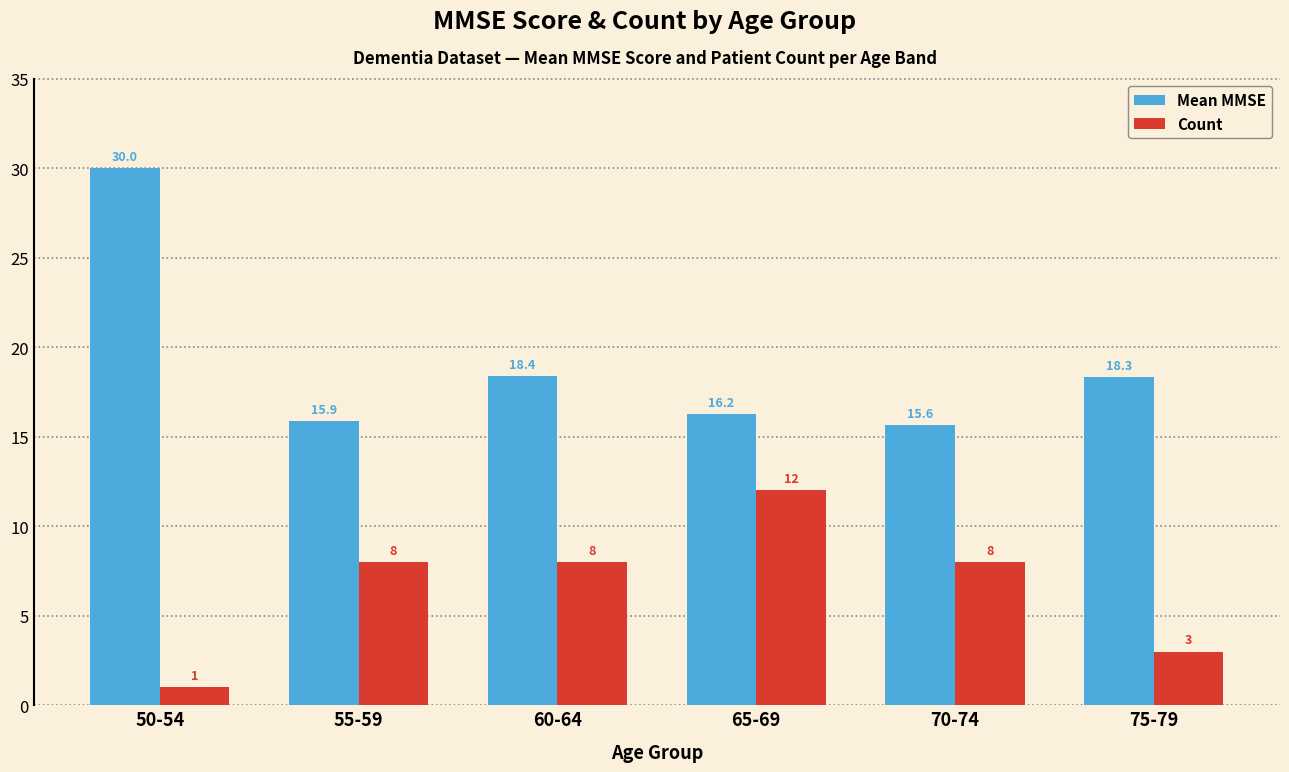

Read the Mean MMSE value at 70-74.

15.6